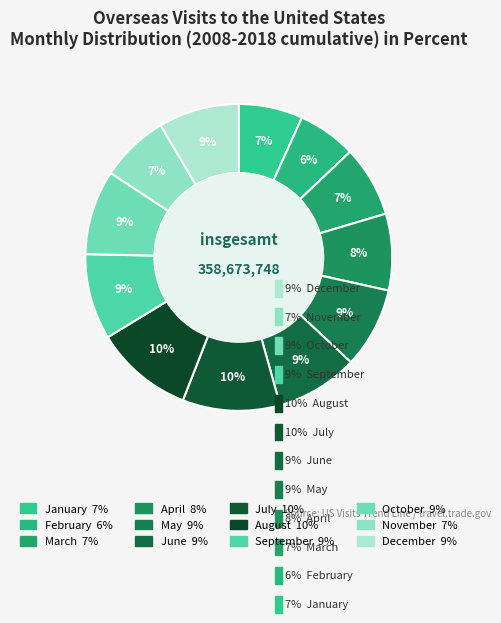

Which slice is the smallest?

February